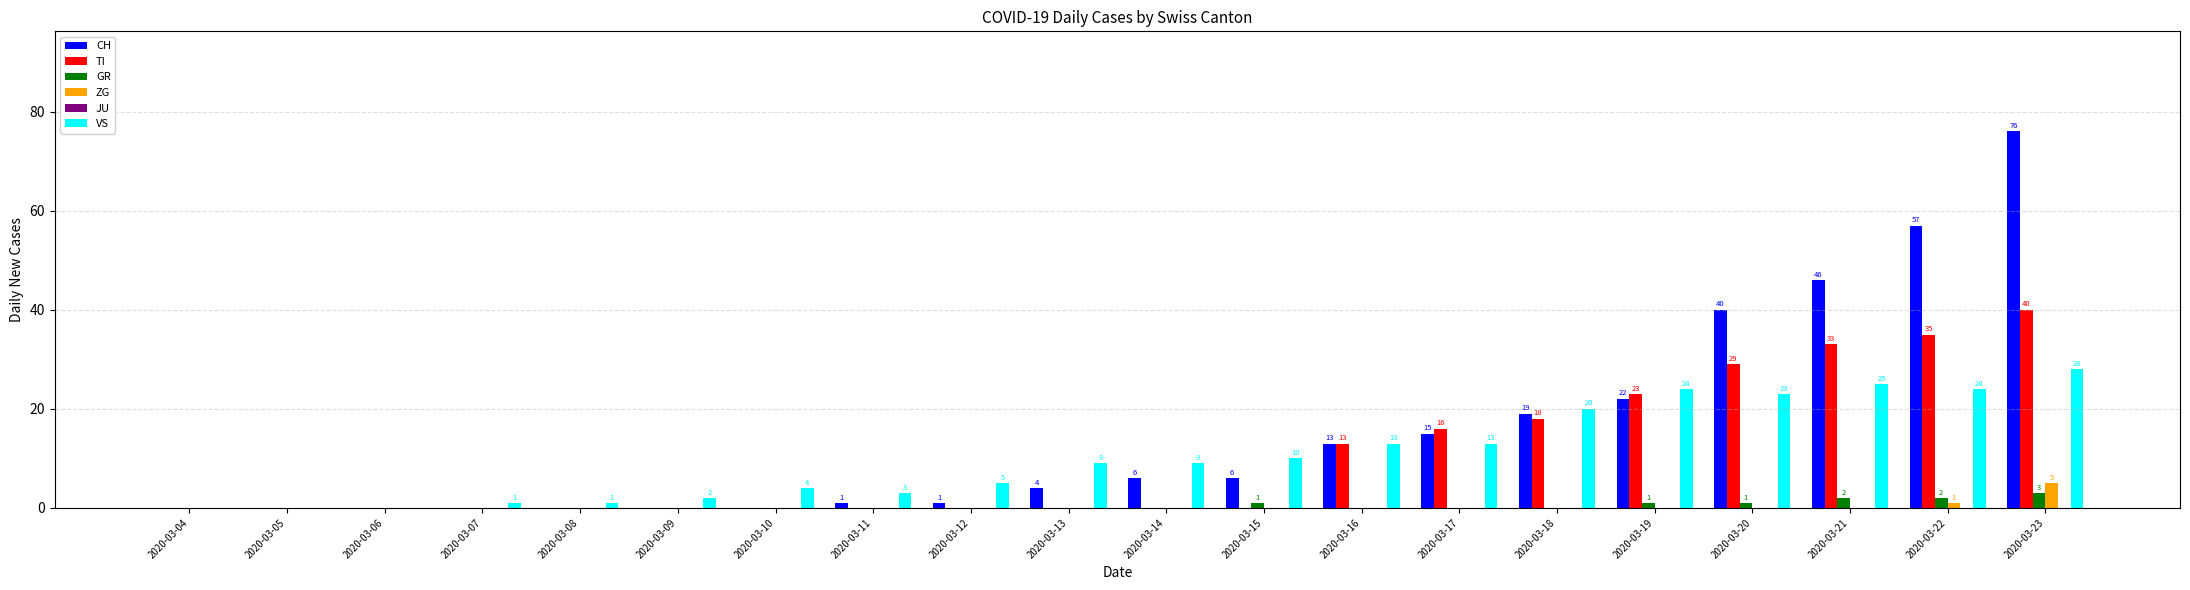

Which series changed the most between 2020-03-21 and 2020-03-22?

CH